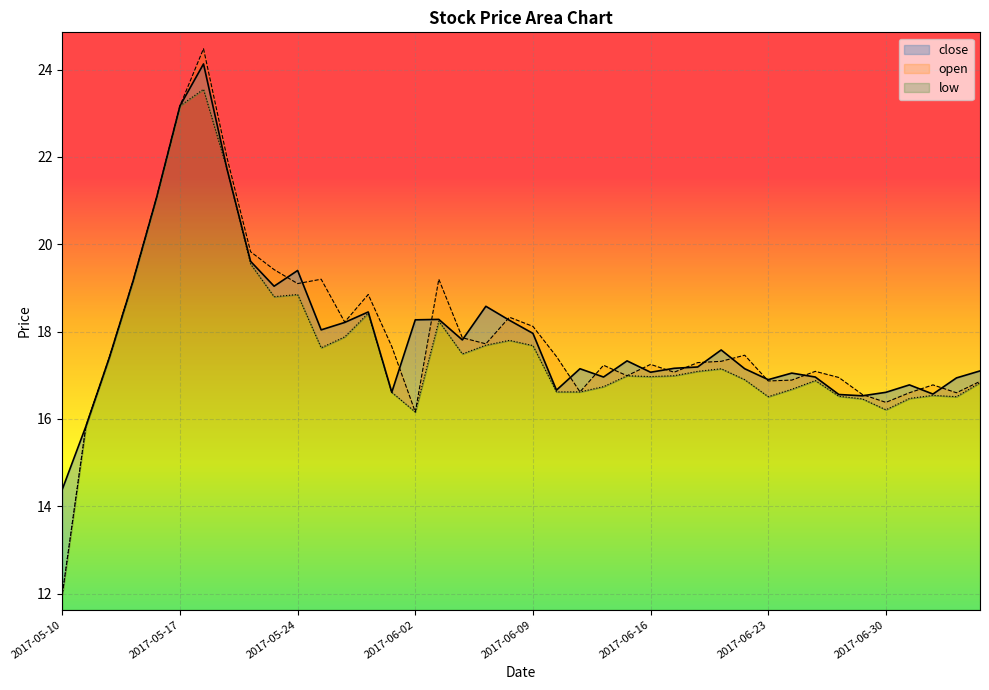

What is the label of the 18th point from the left?

2017-06-06